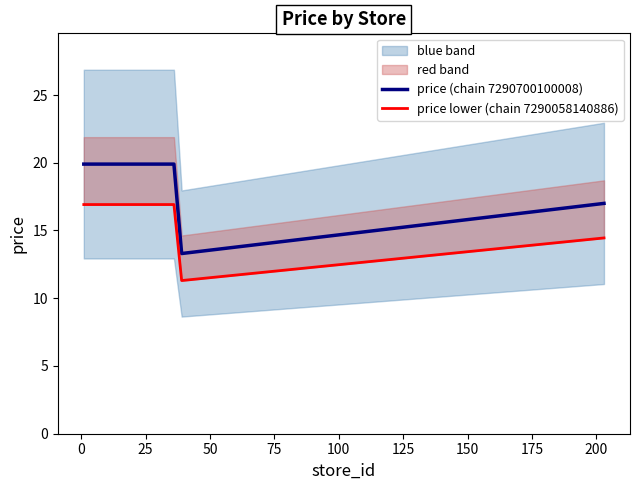

What is the maximum value for price lower (chain 7290058140886)?

16.9